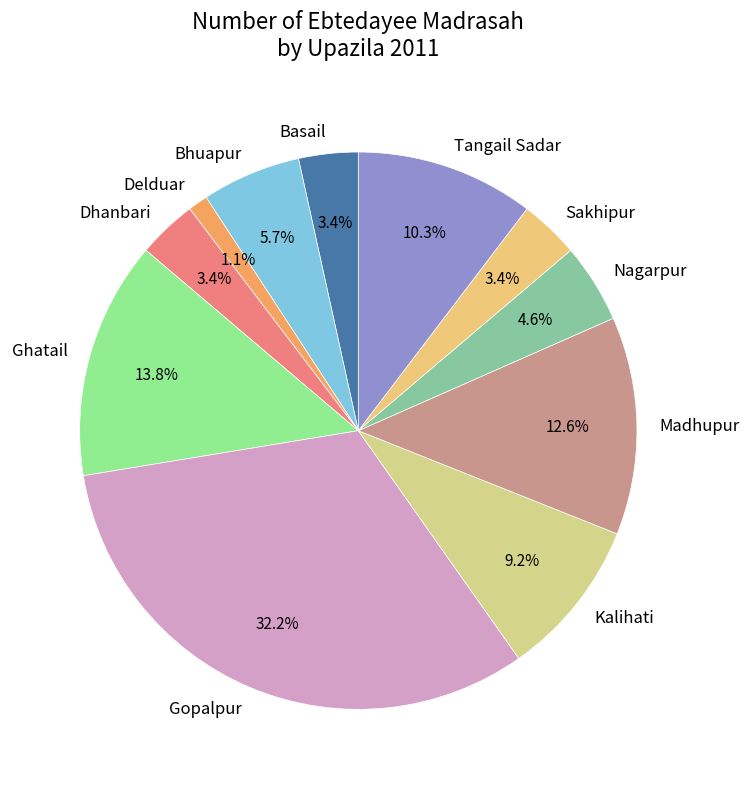

Does any single category account for the majority?

No